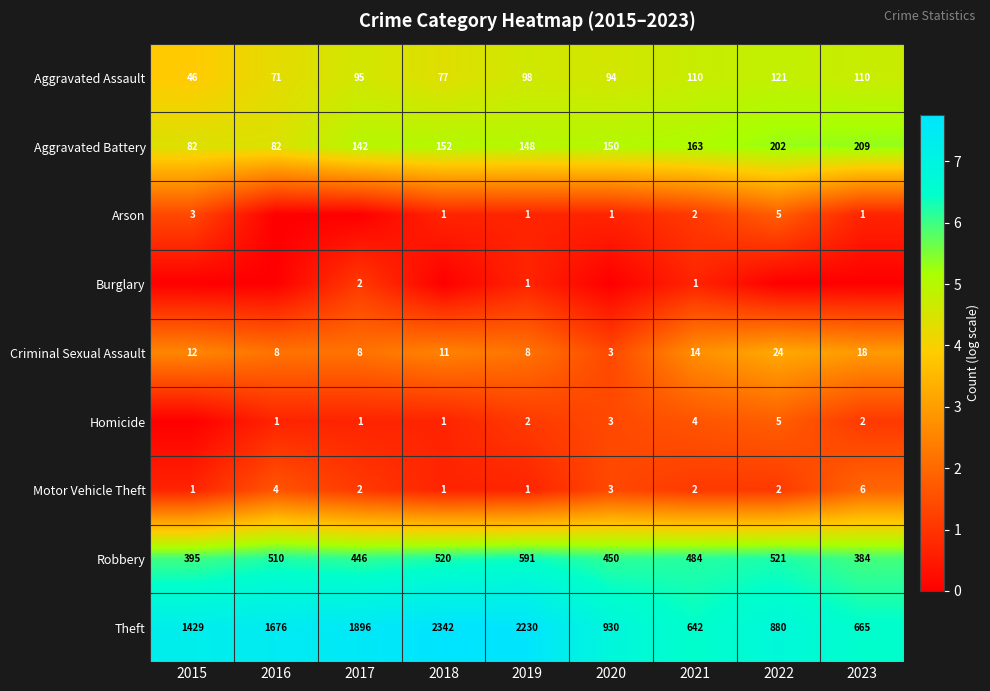

What is the difference between the maximum and minimum values in the Aggravated Assault series?

75